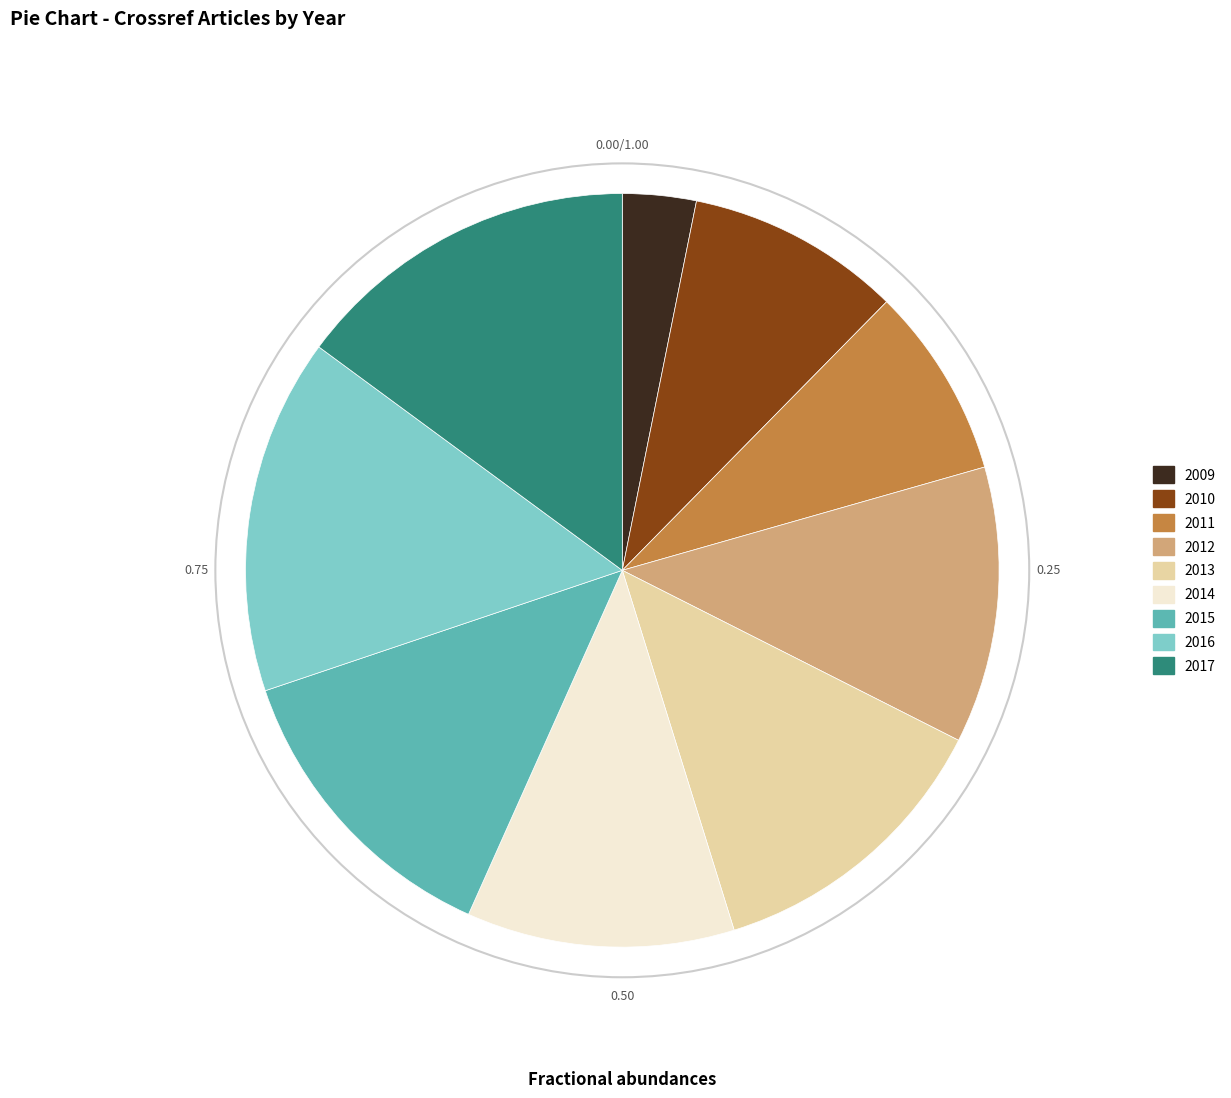

Is there any slice that represents more than half of the pie?

No